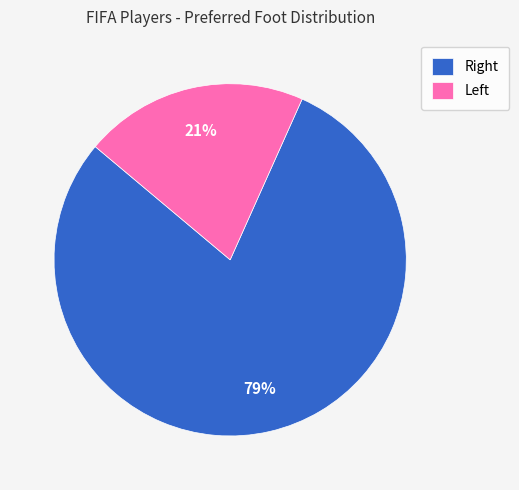

Which slice is the smallest?

Left